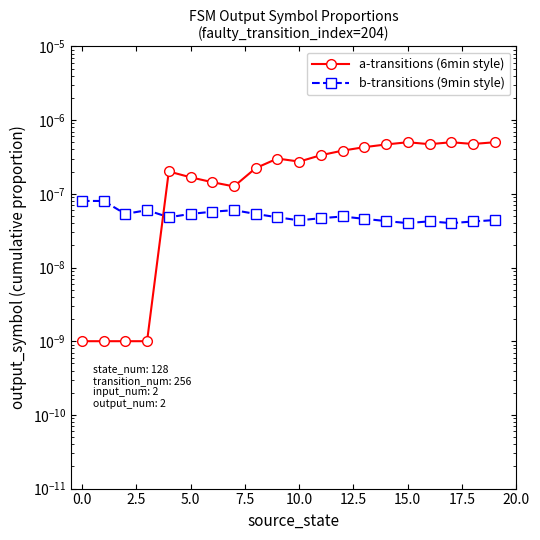

True or false: b-transitions (9min style) has more than 0 points higher than both neighbors.

True